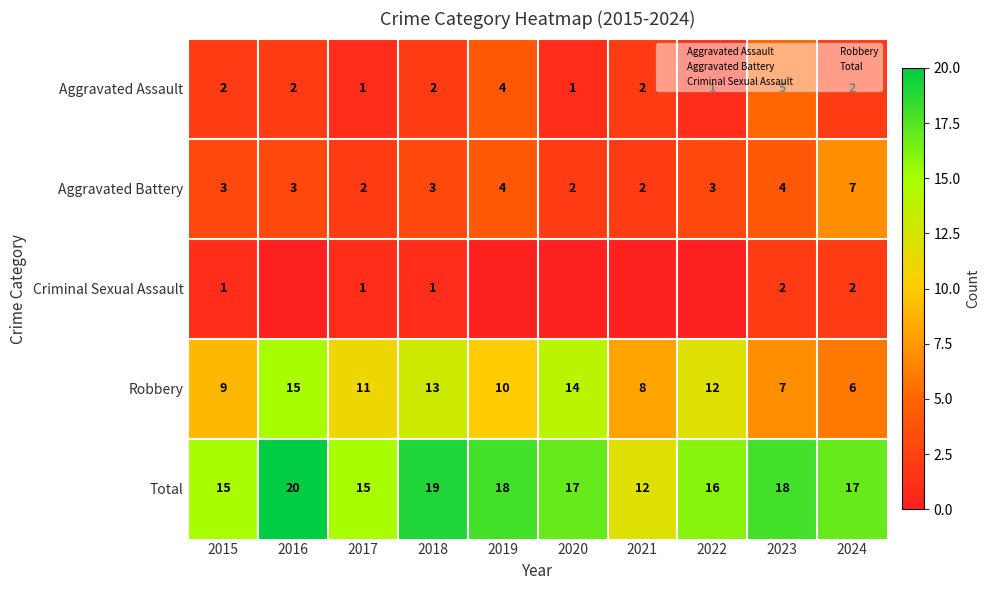

How many Aggravated Assault values are between 1 and 2?

8